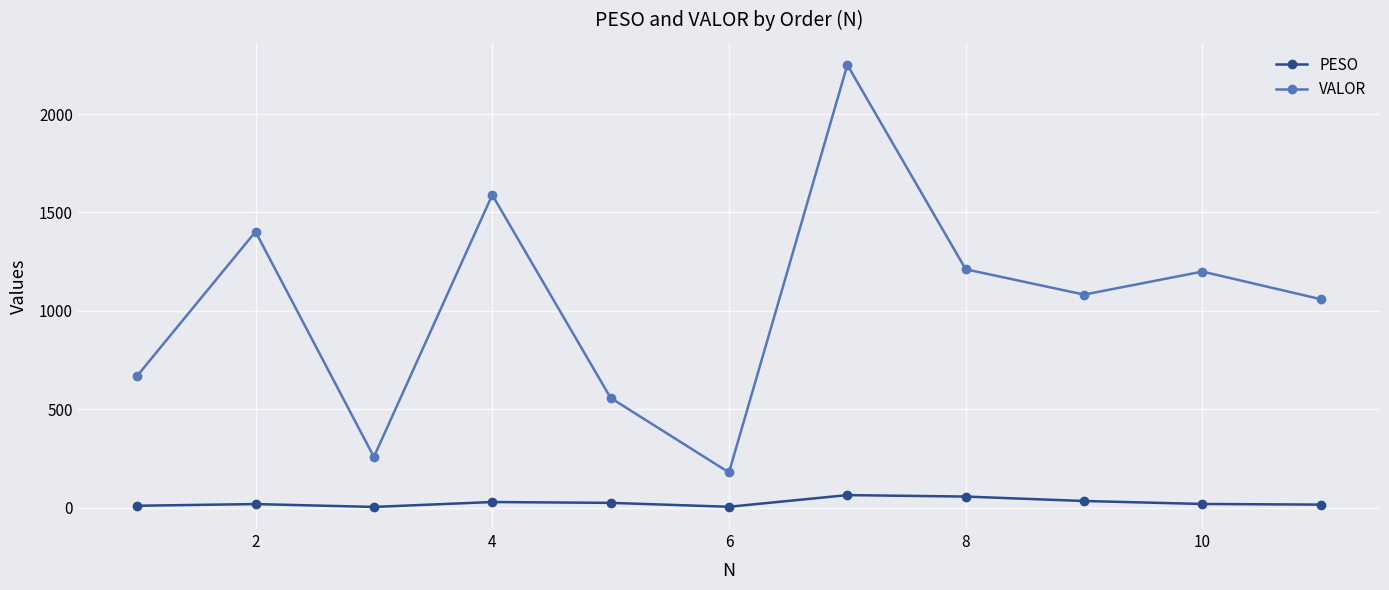

List the series in order of their peak value, highest first.

VALOR, PESO